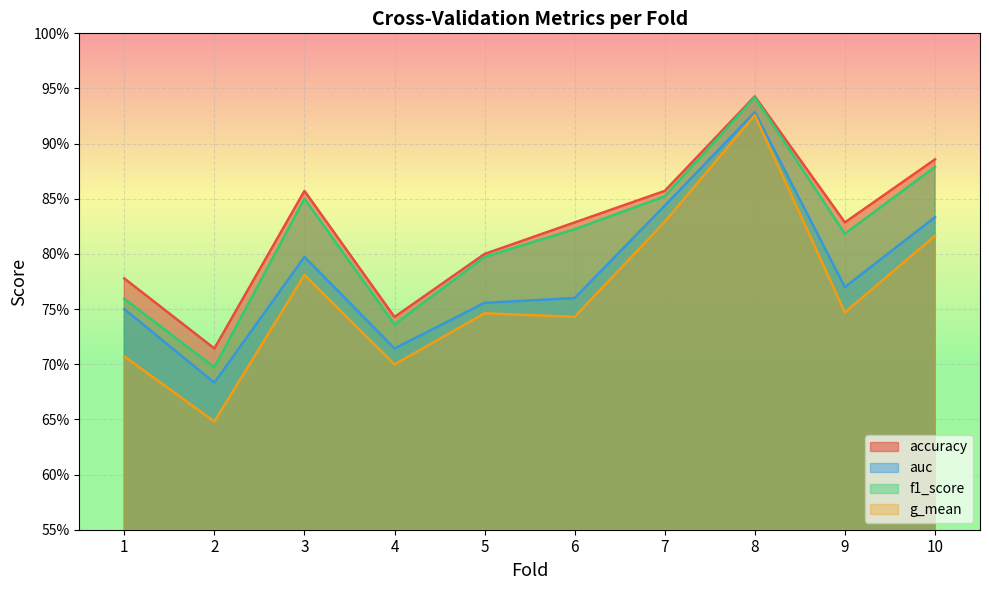

Which series has the largest total across all categories?

accuracy